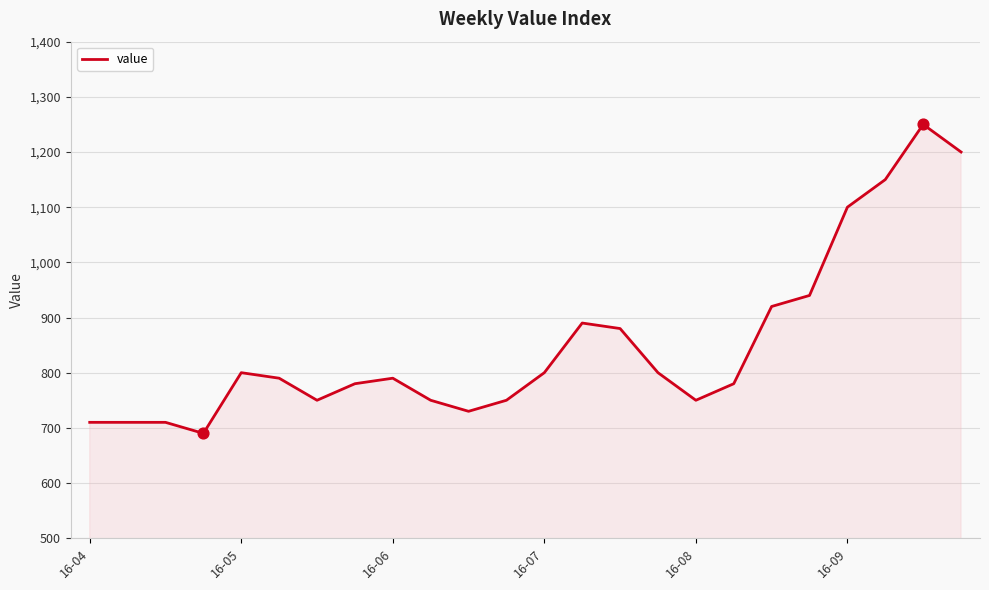

What is the difference between the maximum and minimum values?

560